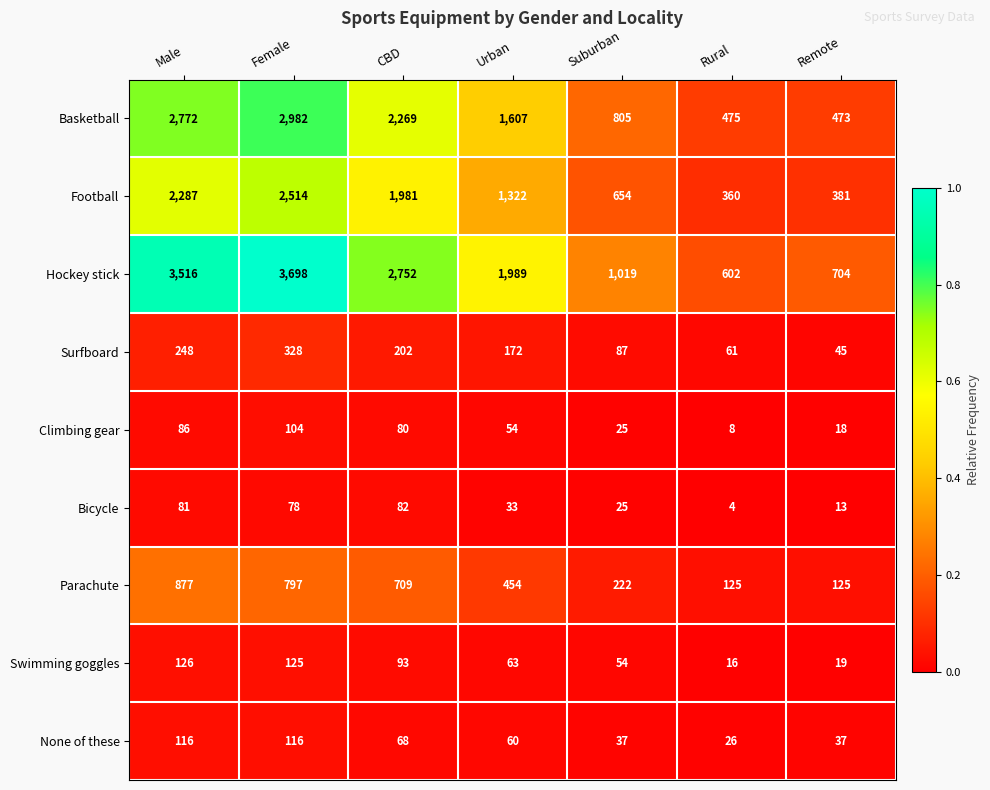

At how many categories does at least one series exceed 2602?

3